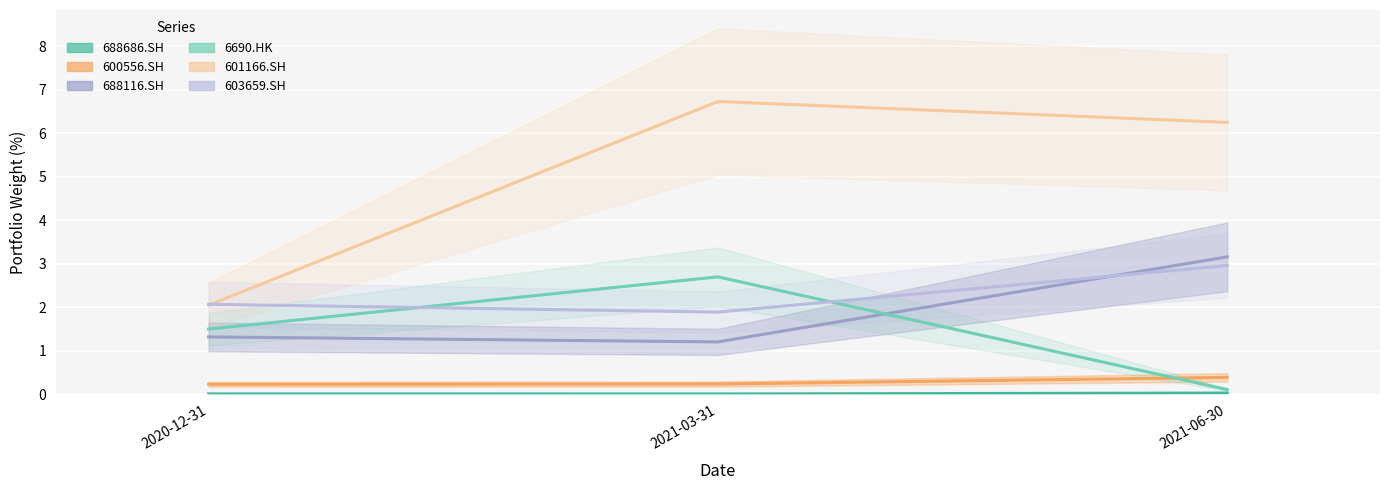

Reading right to left, what are all the values shown in this chart?

688686.SH: 0.0	0.0	0.0
600556.SH: 0.4	0.2	0.2
688116.SH: 3.2	1.2	1.3
6690.HK: 0.1	2.7	1.5
601166.SH: 6.2	6.7	2.0
603659.SH: 3.0	1.9	2.1